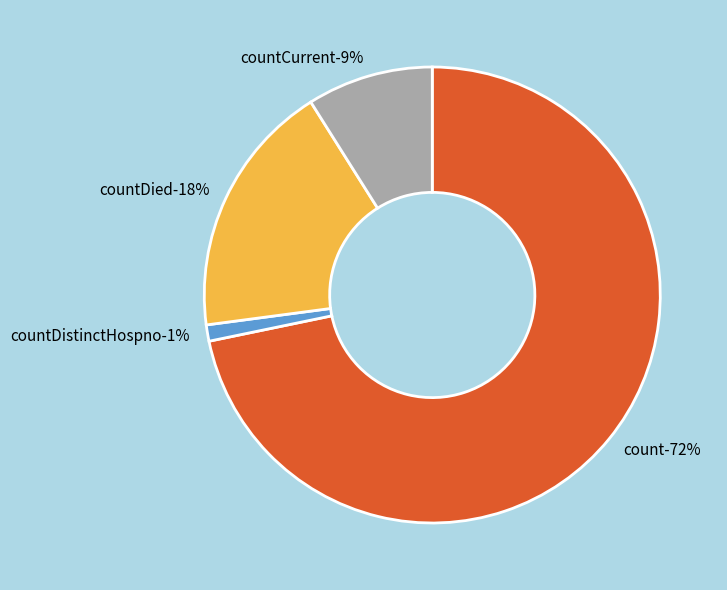

Which slice represents more than half of the pie?

count